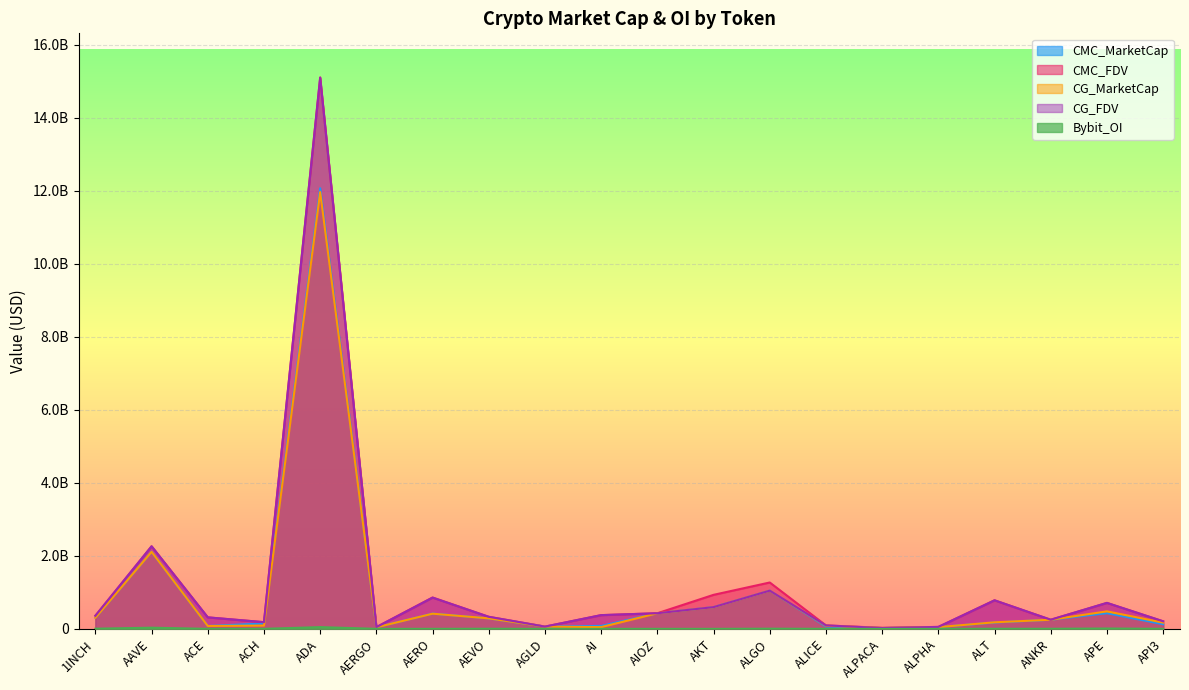

What is the label of the 5th point from the left?

ADA